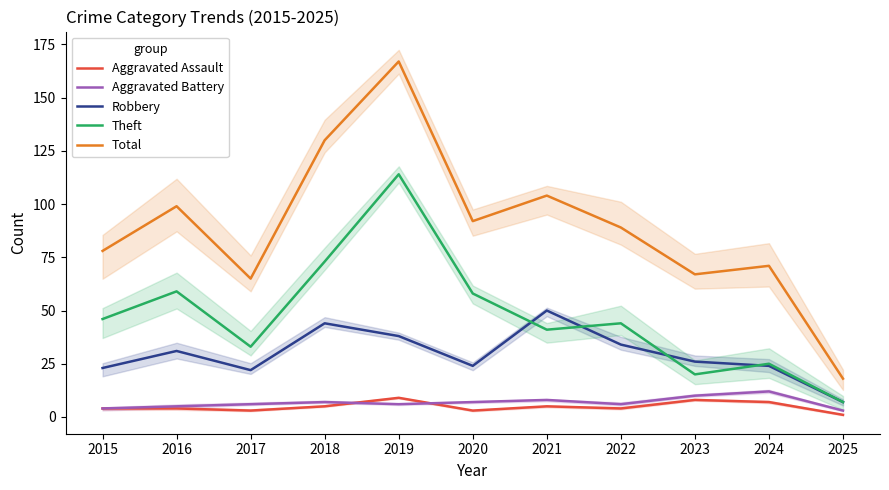

Read the Theft value at 2018.

73